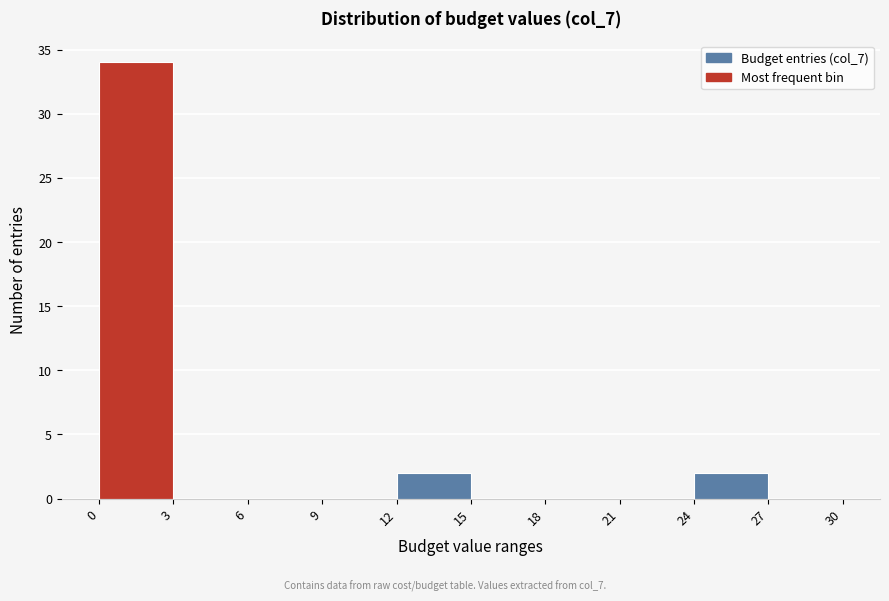

Reading left to right, transcribe this chart: for each bar, give the range it covers on the x-axis and its height. The values are not printed on the chart, so give them approximately, as read against the axis.

0 to 3: 34
3 to 6: 0
6 to 9: 0
9 to 12: 0
12 to 15: 2
15 to 18: 0
18 to 21: 0
21 to 24: 0
24 to 27: 2
27 to 30: 0